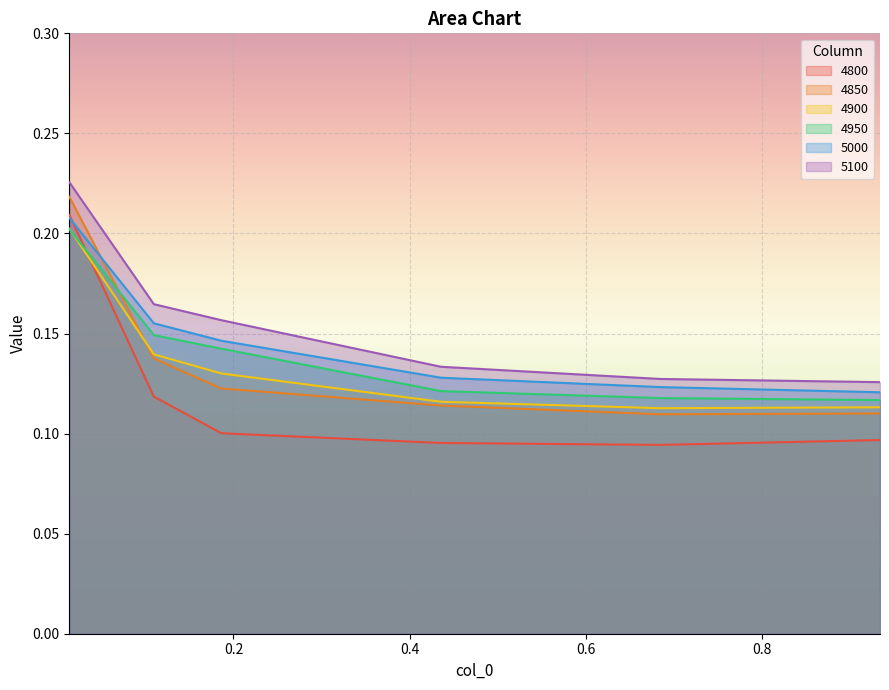

How many lines are shown in the chart?

6